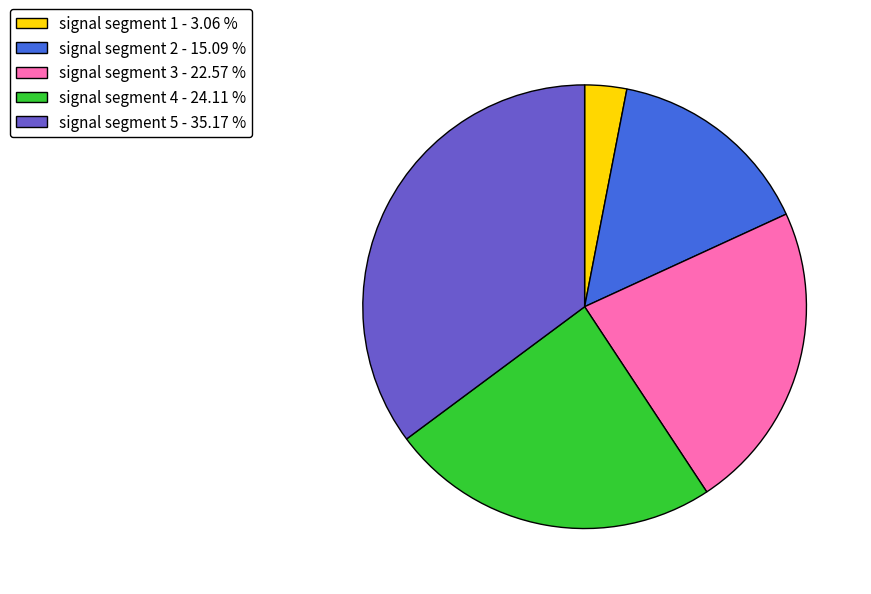

Rank the categories by value from highest to lowest.

signal segment 5, signal segment 4, signal segment 3, signal segment 2, signal segment 1